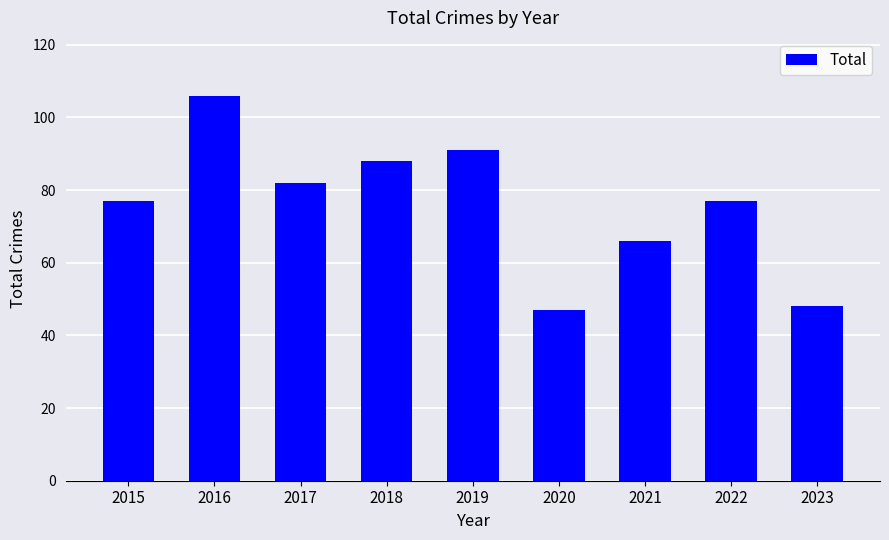

Reading right to left, extract all data points from this chart.

48	77	66	47	91	88	82	106	77